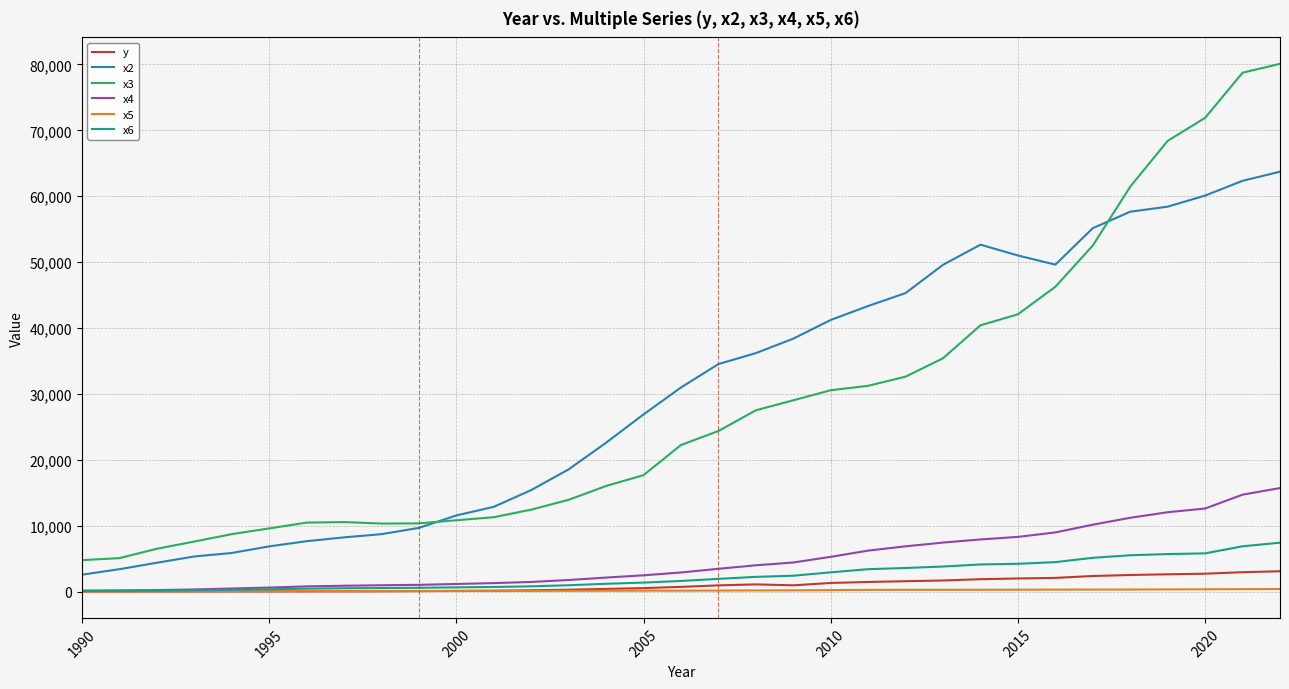

What are all the series names shown in the legend?

y, x2, x3, x4, x5, x6